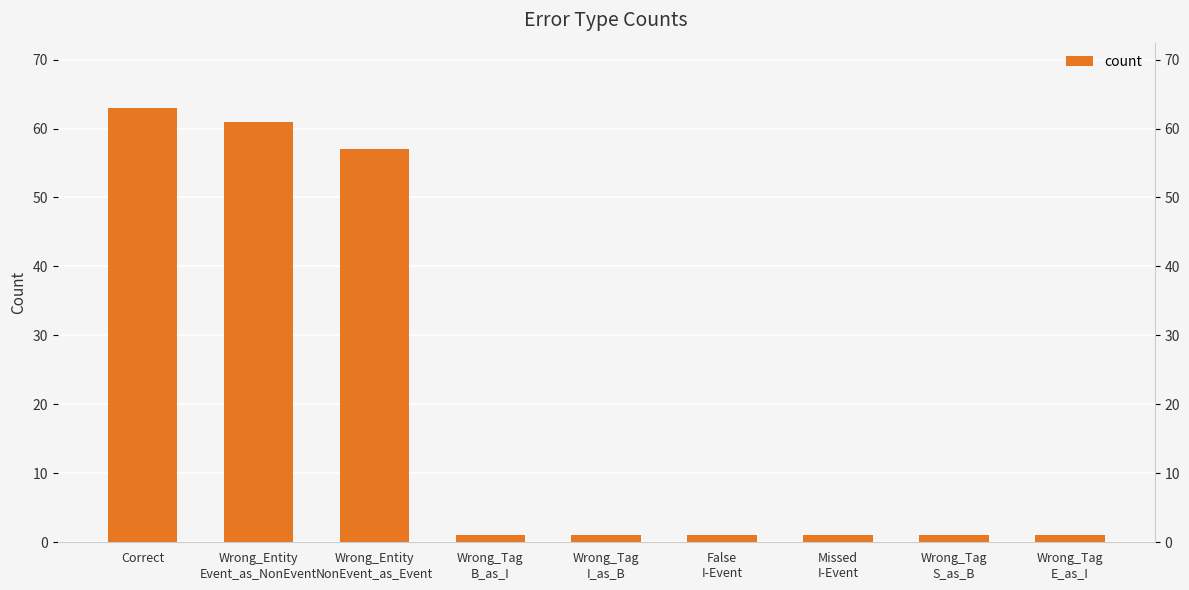

What is the difference between the values at Missed
I-Event and Correct?

62